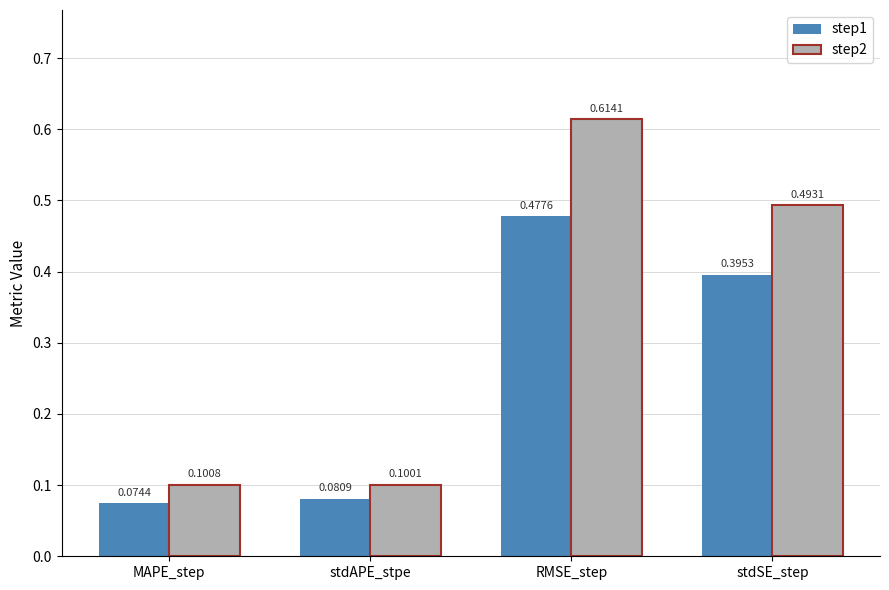

What is the sum of all step2 values?

1.3